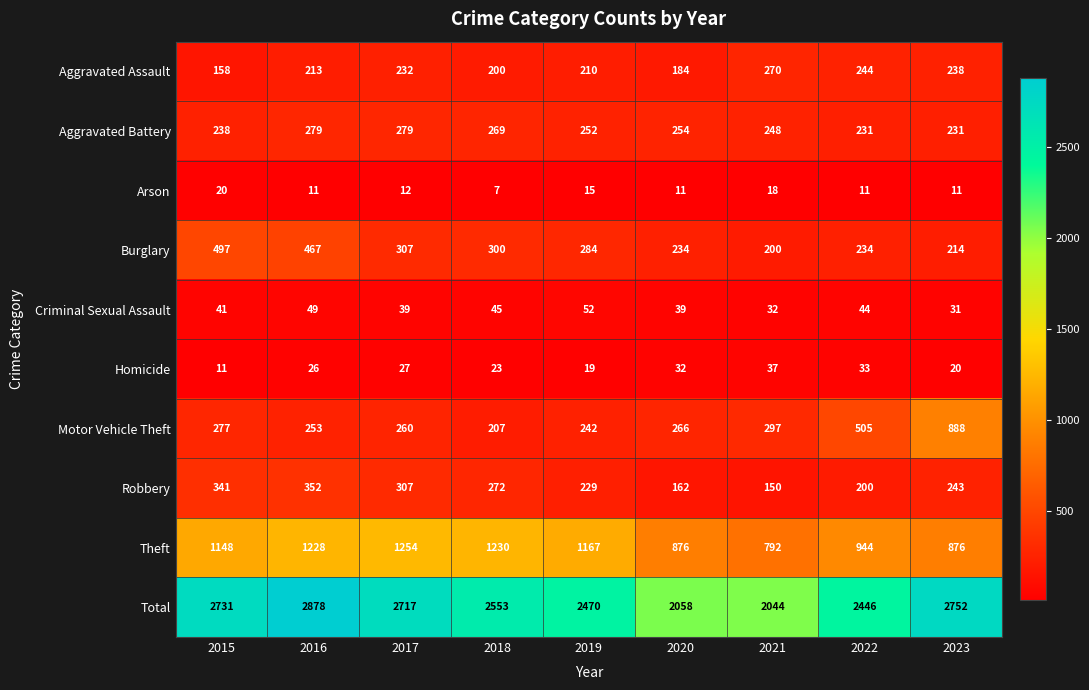

How many Aggravated Battery values are between 238 and 269?

5